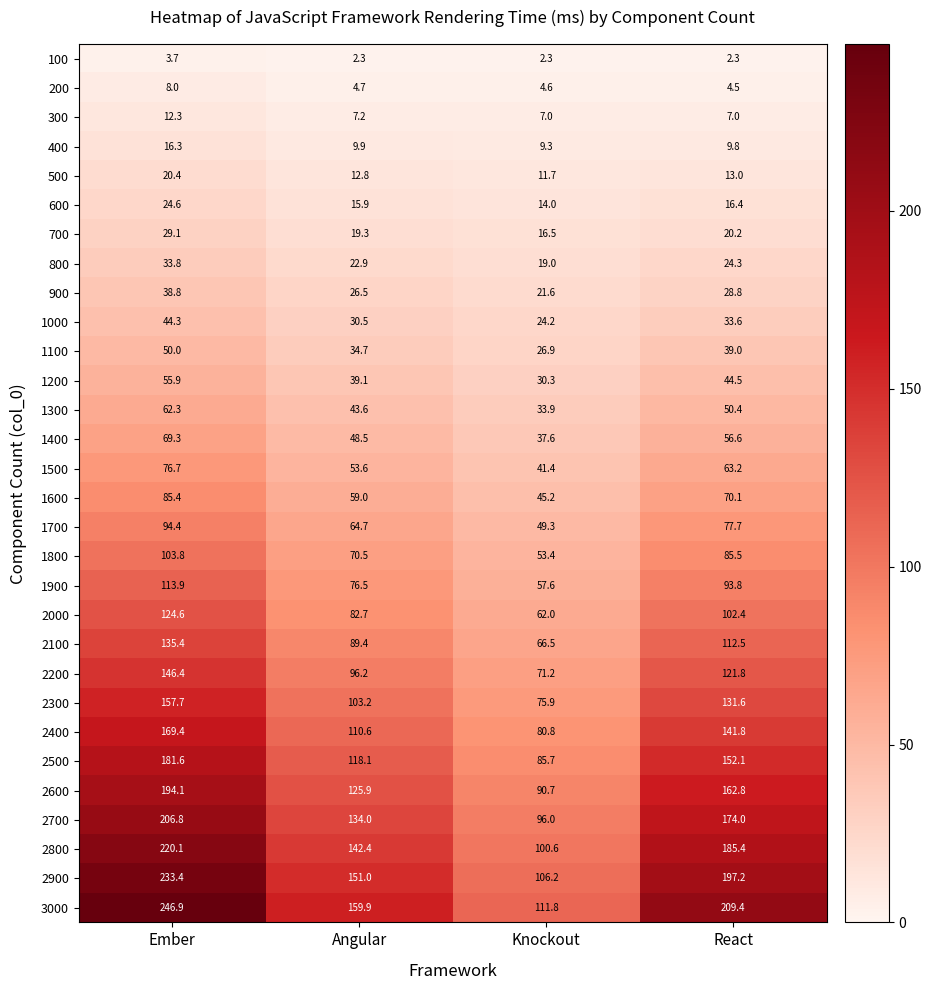

Rank the series by their maximum value, from lowest to highest.

100, 200, 300, 400, 500, 600, 700, 800, 900, 1000, 1100, 1200, 1300, 1400, 1500, 1600, 1700, 1800, 1900, 2000, 2100, 2200, 2300, 2400, 2500, 2600, 2700, 2800, 2900, 3000